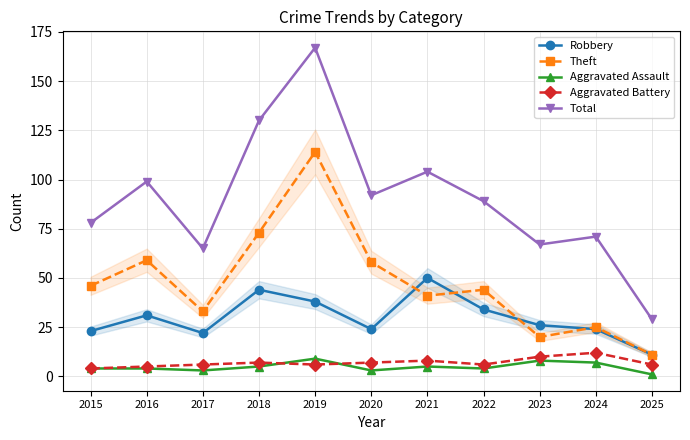

What is the total value across all series at 2022?

177